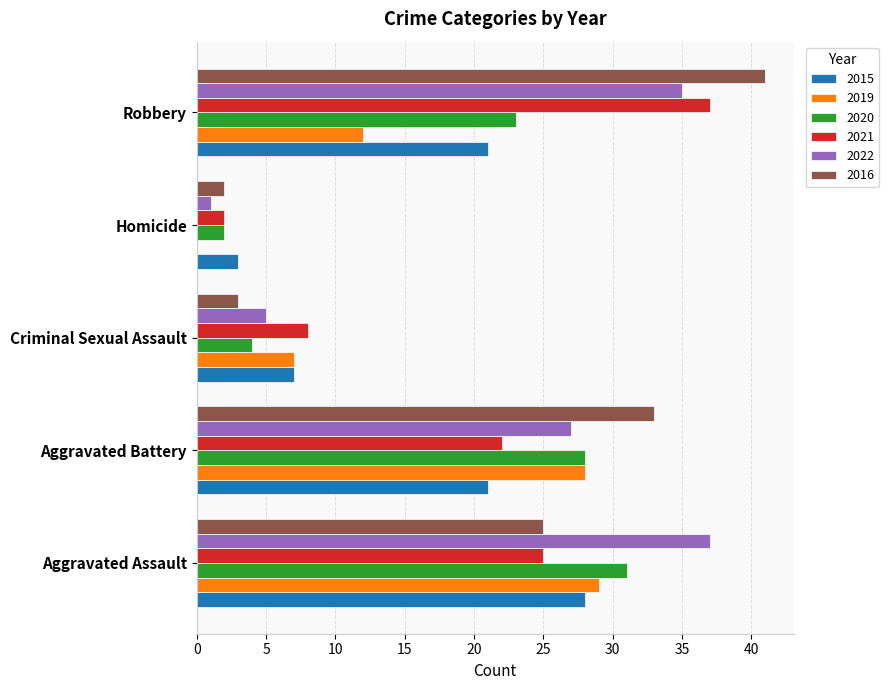

What is the total value across all series at Robbery?

169